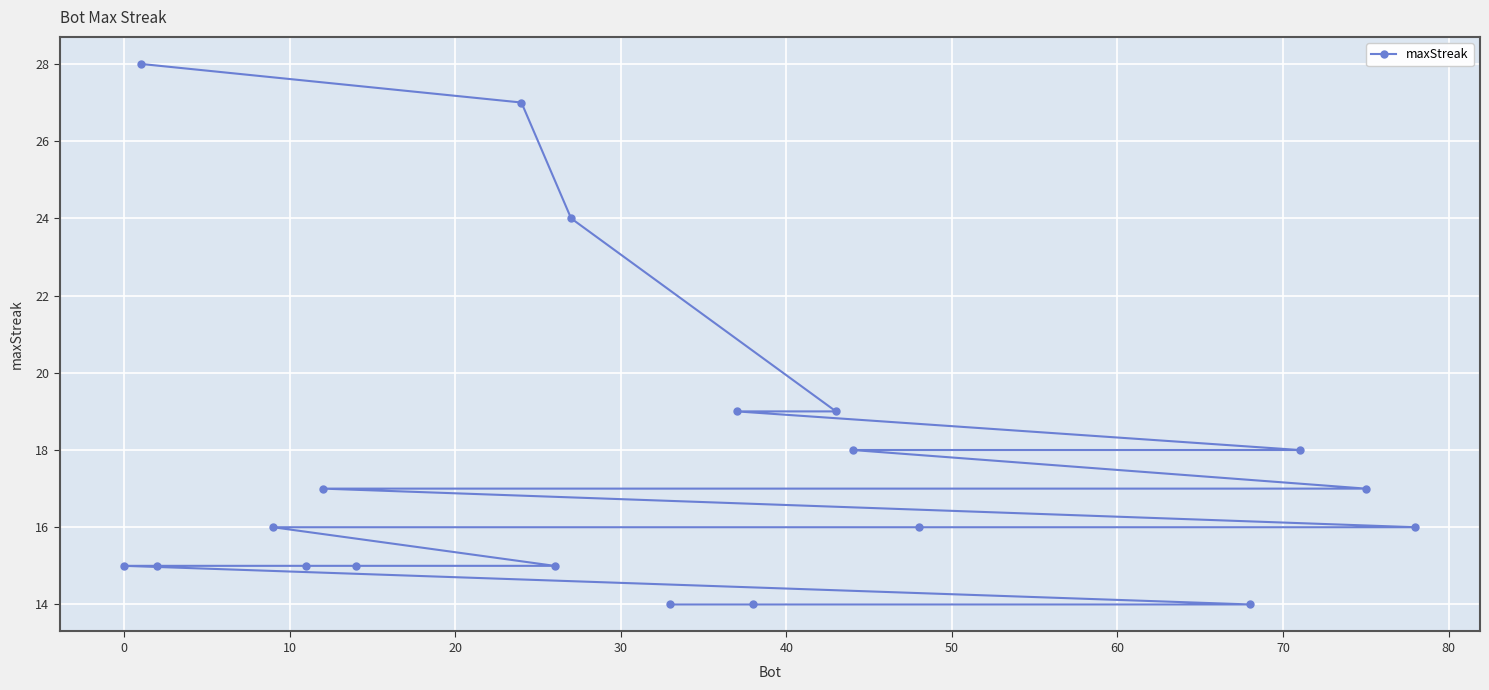

What is the smallest value displayed?

14